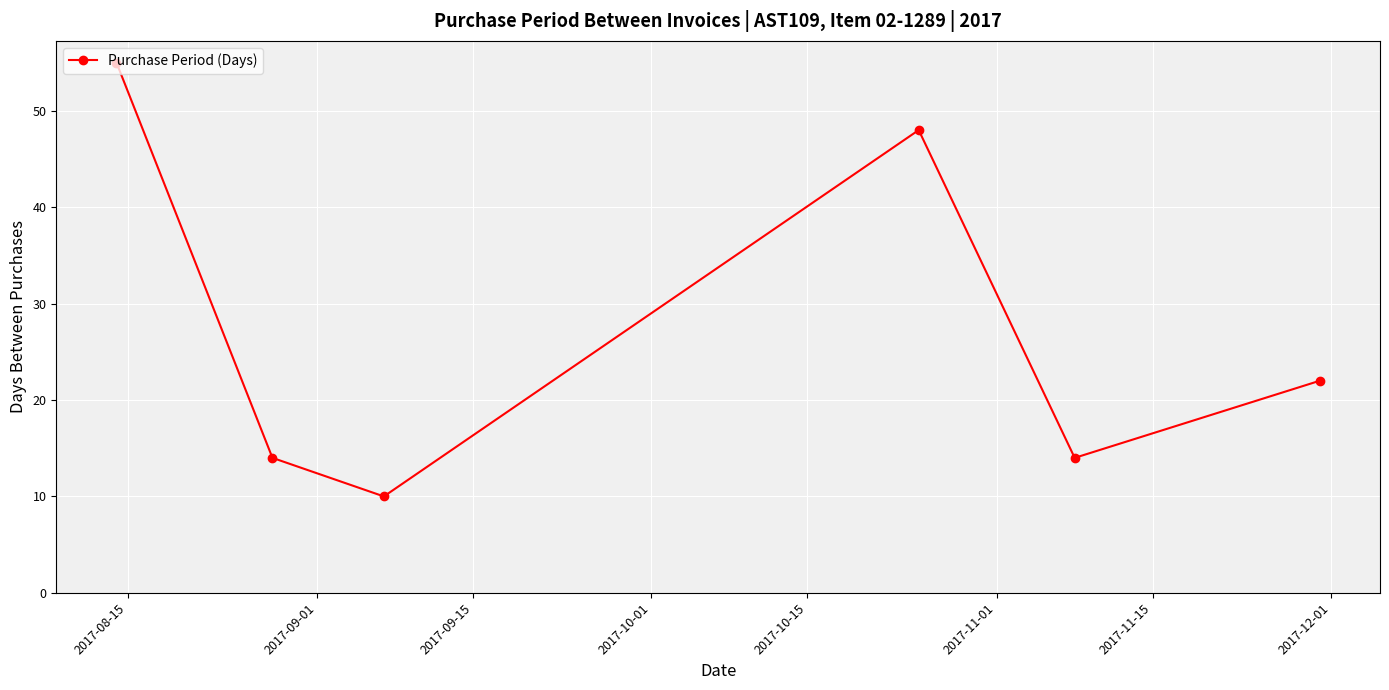

Does the chart display data point markers on the line(s)?

Yes